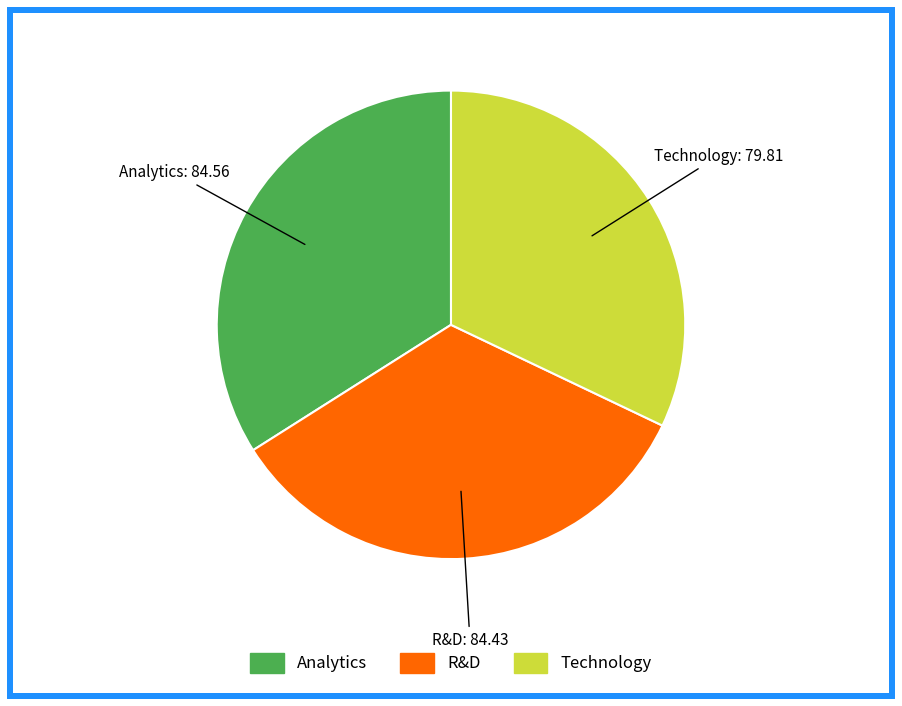

What is the smallest slice in the pie chart?

Technology